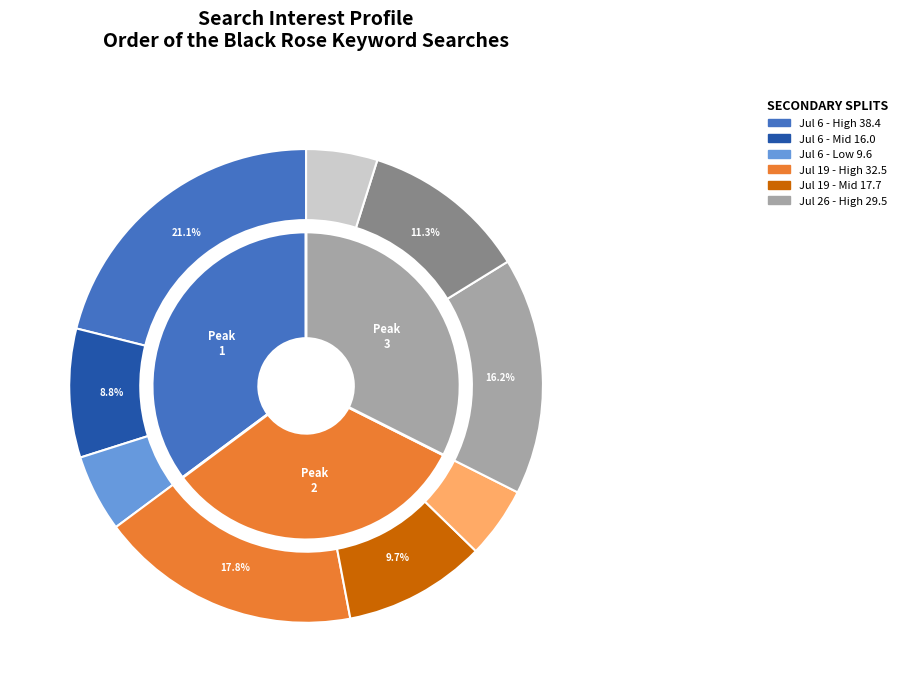

What is the change in value from 2019/07/06 to 2019/07/19?

-5